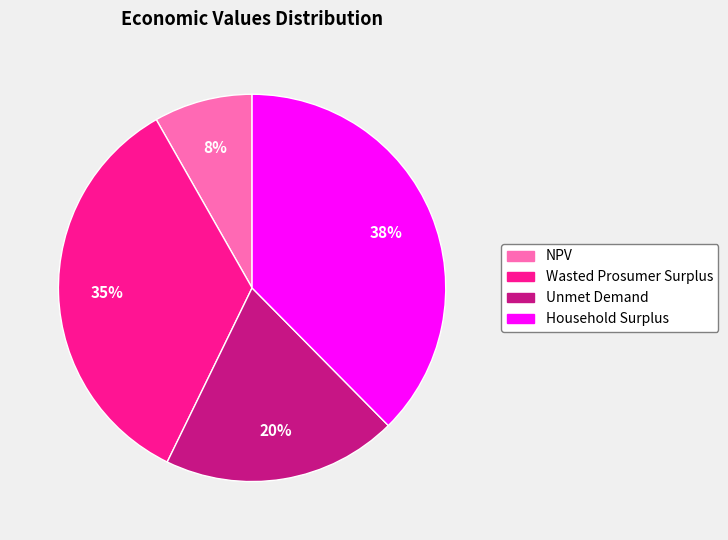

To the nearest percent, what percentage of the pie is Unmet Demand?

20%